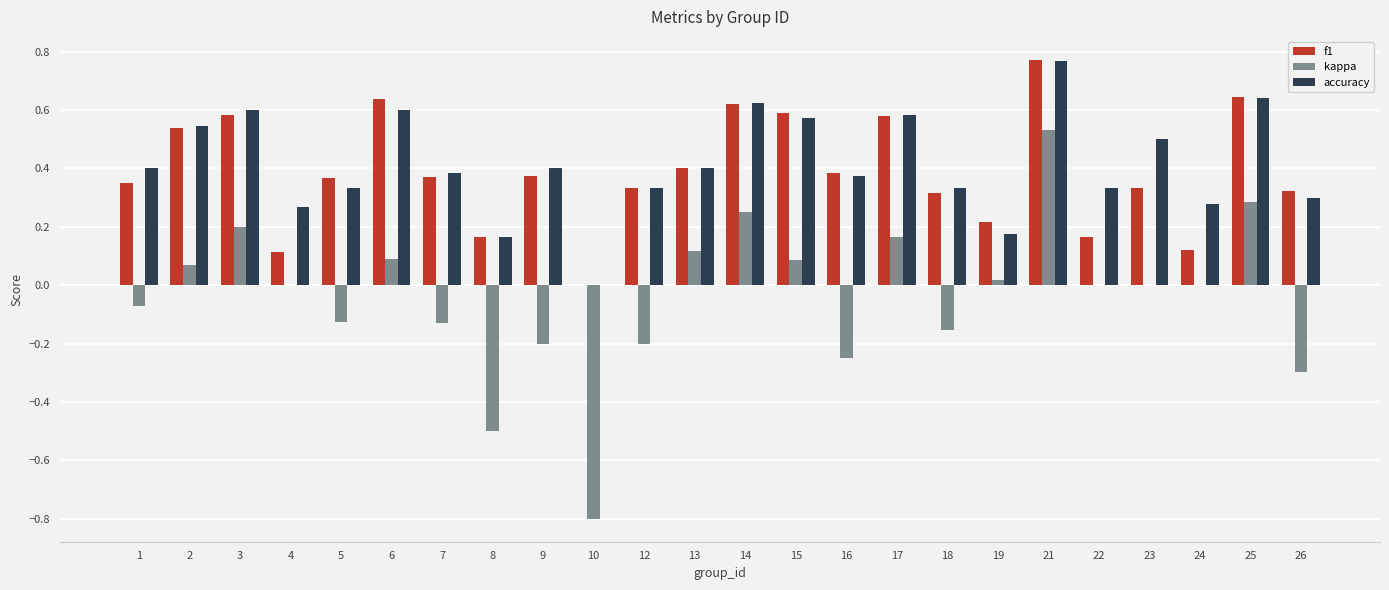

At which category is the sum across all series the highest?

21